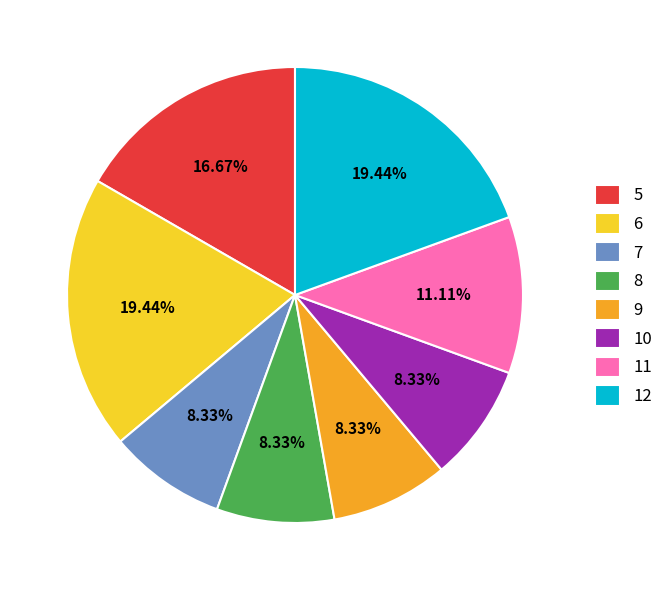

What percentage is the 12 slice, to the nearest percent?

19%